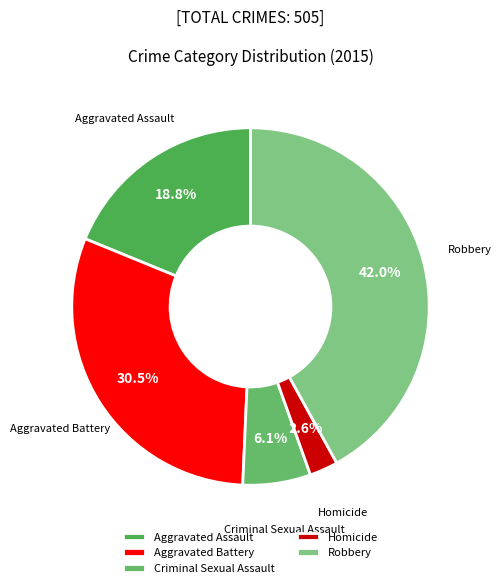

Count the number of slices in the pie.

5